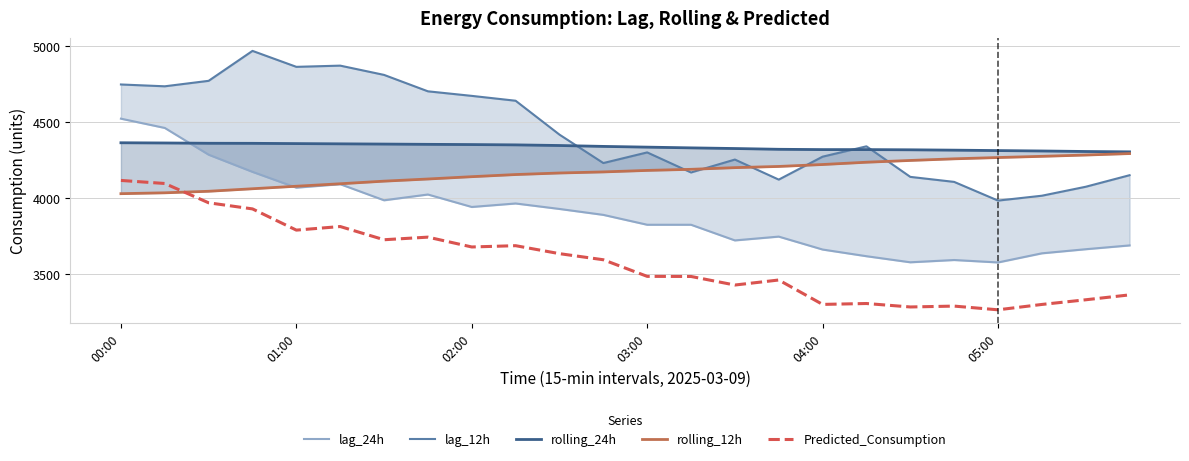

Which has a higher value, 20 or 14?

14